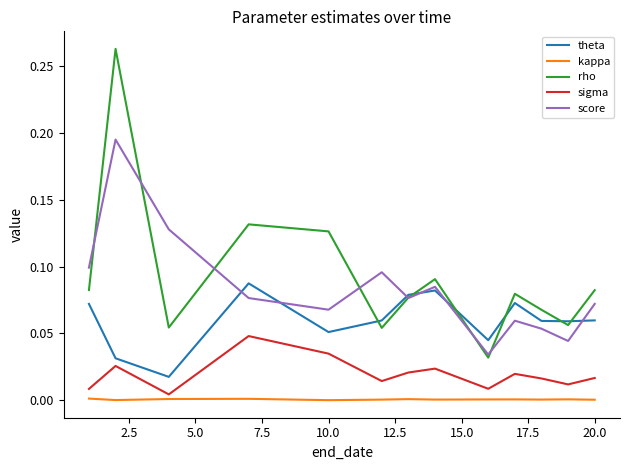

List the series in order of their peak value, lowest first.

kappa, sigma, theta, score, rho